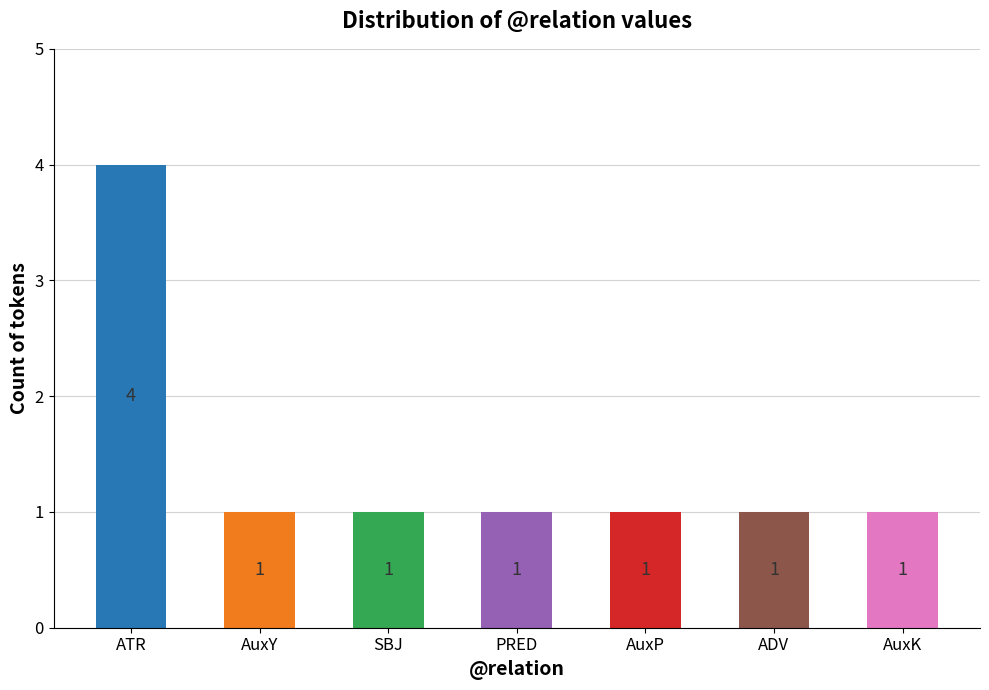

Reading left to right, what are all the values shown in this chart?

4	1	1	1	1	1	1